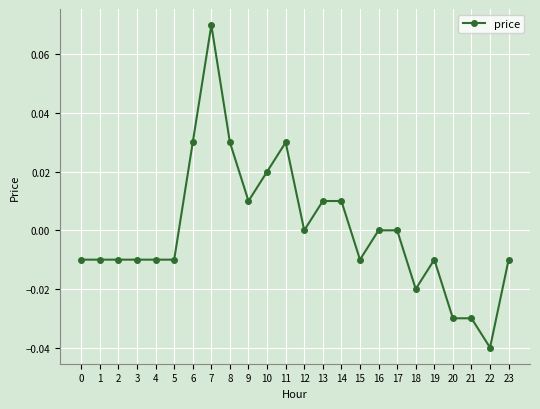

Which category has the lowest value across all series?

22